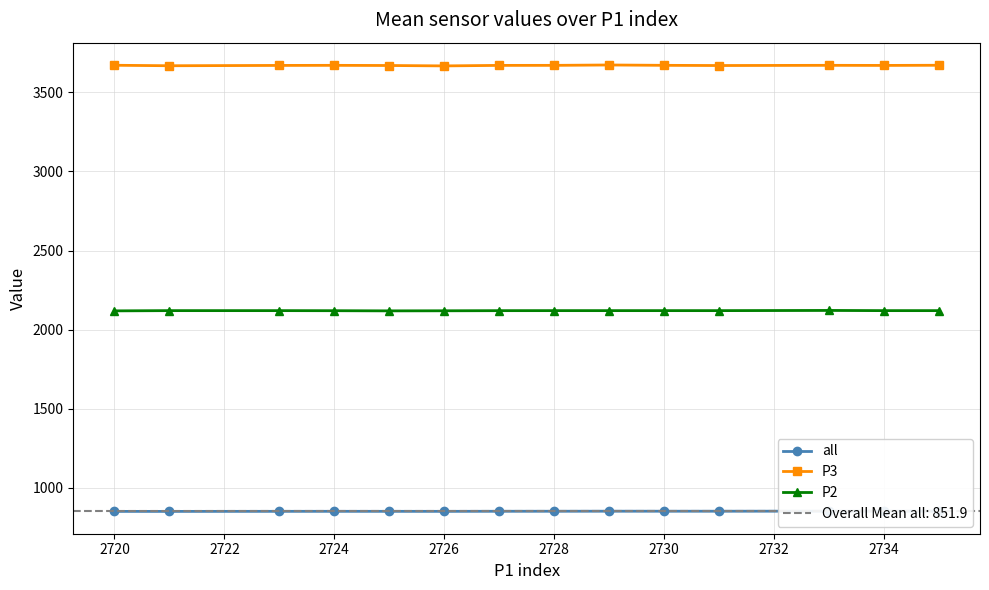

What are all the series names shown in the legend?

all, P3, P2